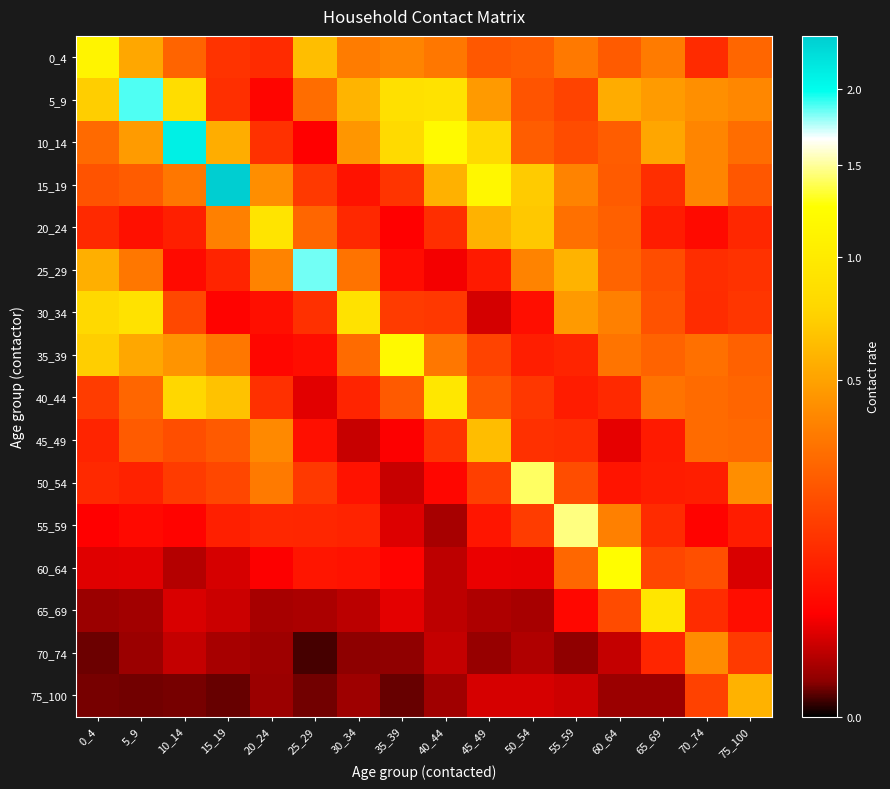

Reading left to right, transcribe all the data shown in this chart.

0_4: 0_4=1.1	5_9=0.5	10_14=0.3	15_19=0.1	20_24=0.1	25_29=0.6	30_34=0.3	35_39=0.4	40_44=0.3	45_49=0.2	50_54=0.2	55_59=0.3	60_64=0.2	65_69=0.3	70_74=0.1	75_100=0.3
5_9: 0_4=0.7	5_9=1.9	10_14=0.8	15_19=0.1	20_24=0.0	25_29=0.3	30_34=0.6	35_39=0.9	40_44=0.9	45_49=0.5	50_54=0.2	55_59=0.2	60_64=0.5	65_69=0.5	70_74=0.4	75_100=0.4
10_14: 0_4=0.3	5_9=0.5	10_14=2.1	15_19=0.5	20_24=0.1	25_29=0.0	30_34=0.5	35_39=0.8	40_44=1.2	45_49=0.8	50_54=0.2	55_59=0.2	60_64=0.2	65_69=0.5	70_74=0.4	75_100=0.3
15_19: 0_4=0.2	5_9=0.2	10_14=0.3	15_19=2.4	20_24=0.4	25_29=0.1	30_34=0.1	35_39=0.1	40_44=0.6	45_49=1.2	50_54=0.7	55_59=0.4	60_64=0.2	65_69=0.1	70_74=0.4	75_100=0.2
20_24: 0_4=0.1	5_9=0.1	10_14=0.1	15_19=0.4	20_24=0.9	25_29=0.3	30_34=0.1	35_39=0.0	40_44=0.1	45_49=0.6	50_54=0.7	55_59=0.3	60_64=0.2	65_69=0.1	70_74=0.0	75_100=0.1
25_29: 0_4=0.6	5_9=0.3	10_14=0.0	15_19=0.1	20_24=0.4	25_29=1.8	30_34=0.3	35_39=0.1	40_44=0.0	45_49=0.1	50_54=0.4	55_59=0.6	60_64=0.3	65_69=0.2	70_74=0.1	75_100=0.1
30_34: 0_4=0.8	5_9=0.9	10_14=0.2	15_19=0.0	20_24=0.1	25_29=0.1	30_34=0.9	35_39=0.1	40_44=0.1	45_49=0.0	50_54=0.1	55_59=0.5	60_64=0.4	65_69=0.2	70_74=0.1	75_100=0.1
35_39: 0_4=0.7	5_9=0.5	10_14=0.4	15_19=0.3	20_24=0.0	25_29=0.1	30_34=0.3	35_39=1.2	40_44=0.3	45_49=0.2	50_54=0.1	55_59=0.1	60_64=0.3	65_69=0.3	70_74=0.3	75_100=0.2
40_44: 0_4=0.1	5_9=0.3	10_14=0.8	15_19=0.7	20_24=0.1	25_29=0.0	30_34=0.1	35_39=0.2	40_44=1.0	45_49=0.2	50_54=0.1	55_59=0.1	60_64=0.1	65_69=0.3	70_74=0.3	75_100=0.3
45_49: 0_4=0.1	5_9=0.2	10_14=0.2	15_19=0.2	20_24=0.4	25_29=0.1	30_34=0.0	35_39=0.0	40_44=0.1	45_49=0.6	50_54=0.1	55_59=0.1	60_64=0.0	65_69=0.1	70_74=0.3	75_100=0.3
50_54: 0_4=0.1	5_9=0.1	10_14=0.1	15_19=0.2	20_24=0.3	25_29=0.1	30_34=0.1	35_39=0.0	40_44=0.0	45_49=0.2	50_54=1.4	55_59=0.2	60_64=0.1	65_69=0.1	70_74=0.1	75_100=0.4
55_59: 0_4=0.0	5_9=0.0	10_14=0.0	15_19=0.1	20_24=0.1	25_29=0.1	30_34=0.1	35_39=0.0	40_44=0.0	45_49=0.1	50_54=0.1	55_59=1.5	60_64=0.4	65_69=0.1	70_74=0.0	75_100=0.1
60_64: 0_4=0.0	5_9=0.0	10_14=0.0	15_19=0.0	20_24=0.0	25_29=0.1	30_34=0.1	35_39=0.0	40_44=0.0	45_49=0.0	50_54=0.0	55_59=0.3	60_64=1.2	65_69=0.2	70_74=0.2	75_100=0.0
65_69: 0_4=0.0	5_9=0.0	10_14=0.0	15_19=0.0	20_24=0.0	25_29=0.0	30_34=0.0	35_39=0.0	40_44=0.0	45_49=0.0	50_54=0.0	55_59=0.0	60_64=0.2	65_69=0.9	70_74=0.1	75_100=0.1
70_74: 0_4=0.0	5_9=0.0	10_14=0.0	15_19=0.0	20_24=0.0	25_29=0.0	30_34=0.0	35_39=0.0	40_44=0.0	45_49=0.0	50_54=0.0	55_59=0.0	60_64=0.0	65_69=0.1	70_74=0.4	75_100=0.1
75_100: 0_4=0.0	5_9=0.0	10_14=0.0	15_19=0.0	20_24=0.0	25_29=0.0	30_34=0.0	35_39=0.0	40_44=0.0	45_49=0.0	50_54=0.0	55_59=0.0	60_64=0.0	65_69=0.0	70_74=0.2	75_100=0.6